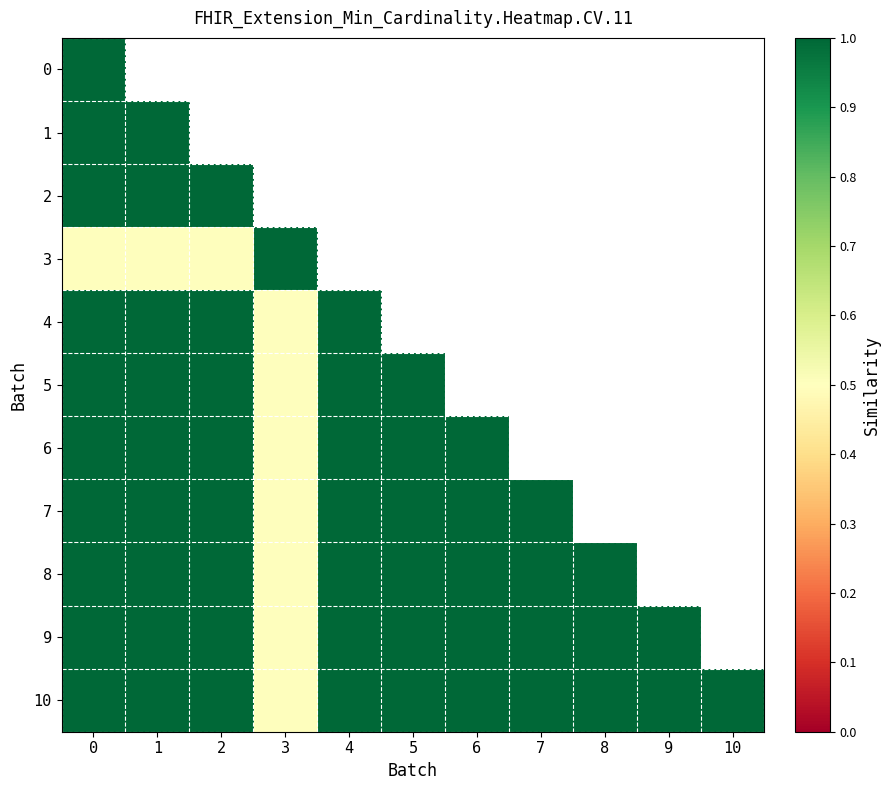

Which series has the largest range (max minus min)?

3